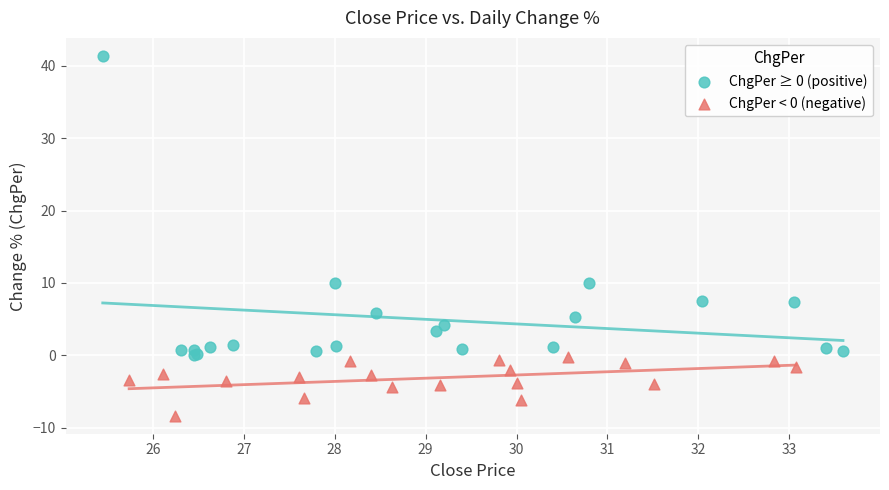

Which series contains the lowest Y value?

ChgPer < 0 (negative)